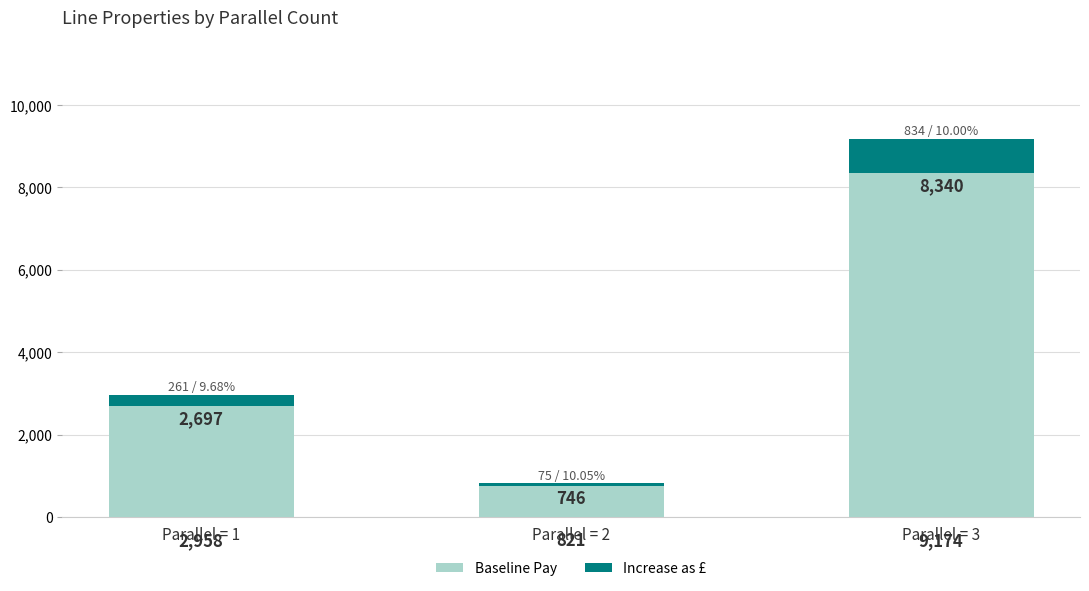

At which label does Baseline Pay reach its peak?

Parallel = 3